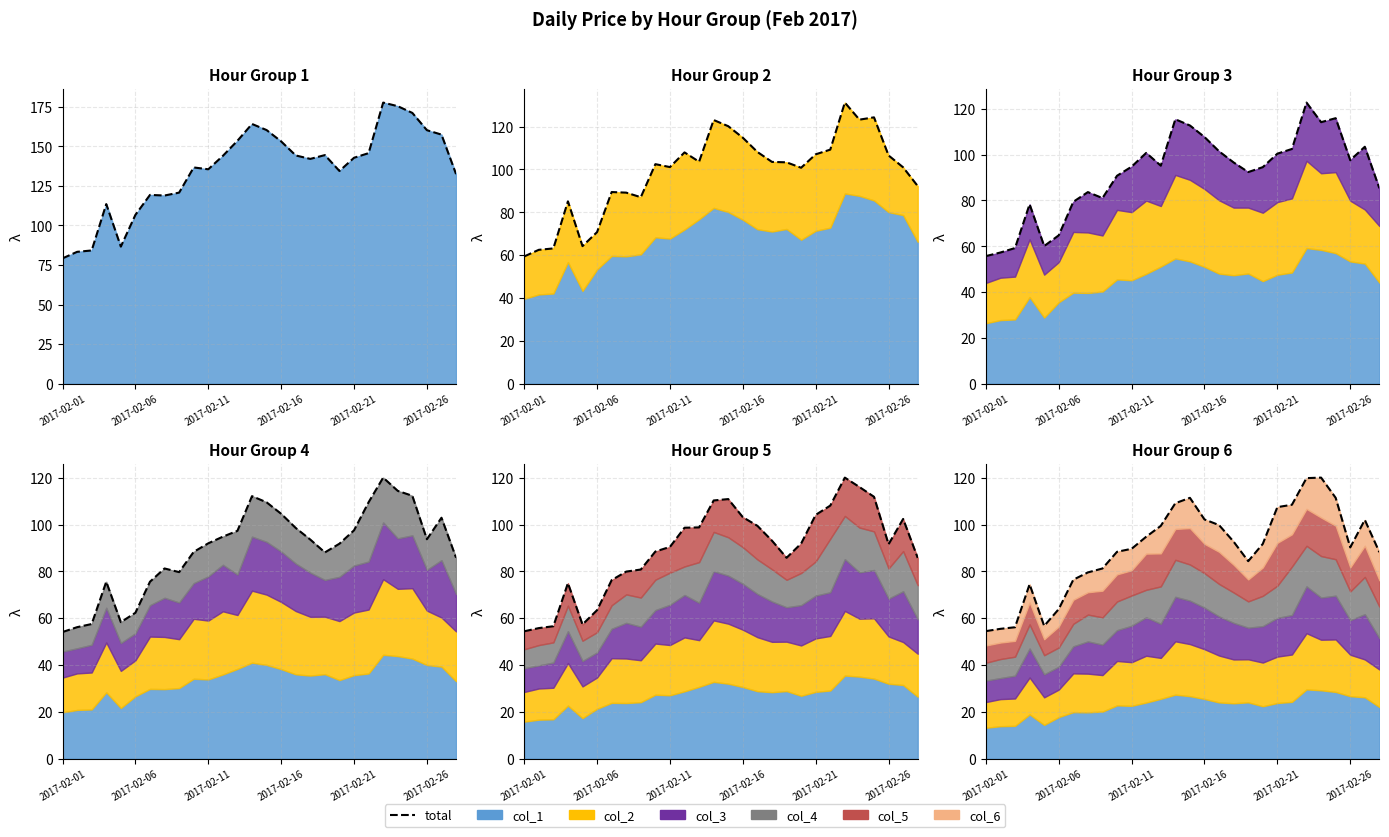

The total_3 series shows 55.7 at 2017-02-01. True or false?

True